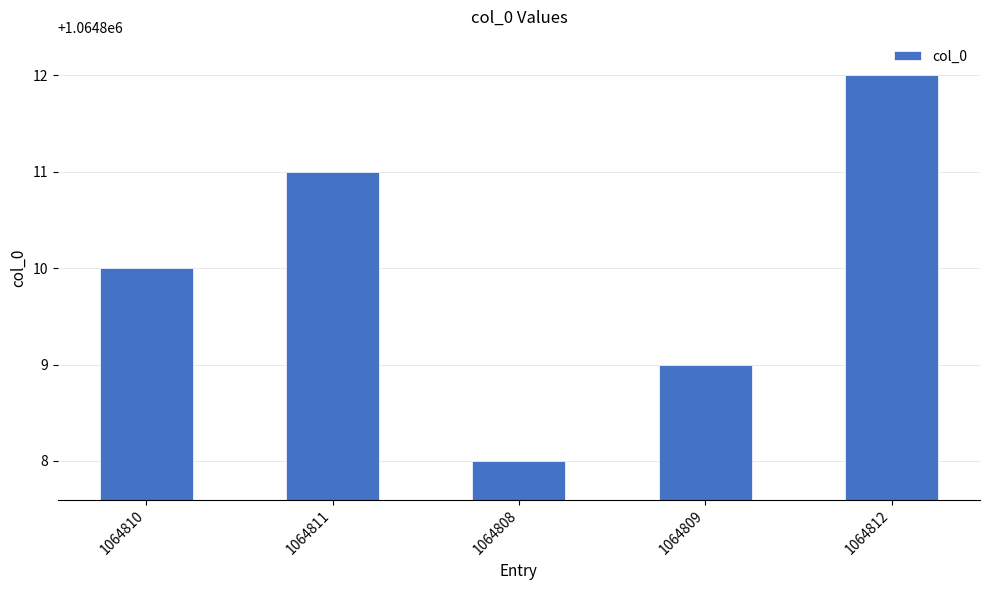

What is the change in value from 1064808 to 1064812?

+4